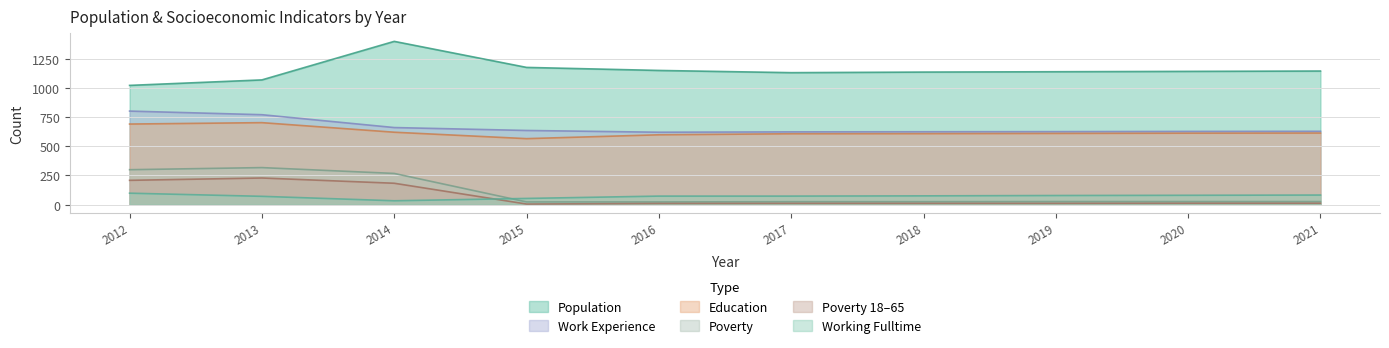

Is the value of Work_Experience at 2018 greater than the value of Poverty_18to65 at 2020?

Yes